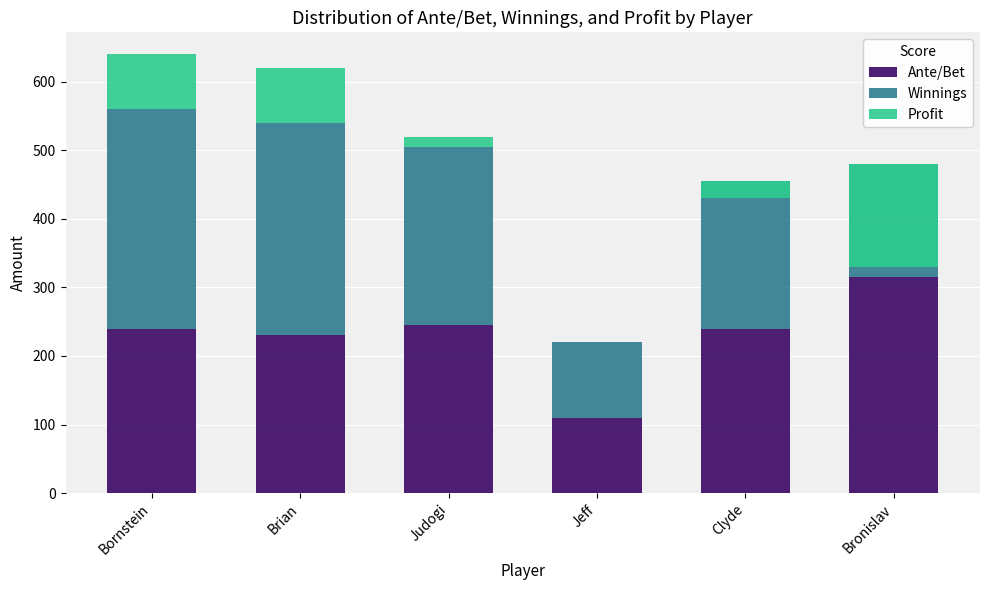

What is the label of the 1st bar from the left?

Bornstein